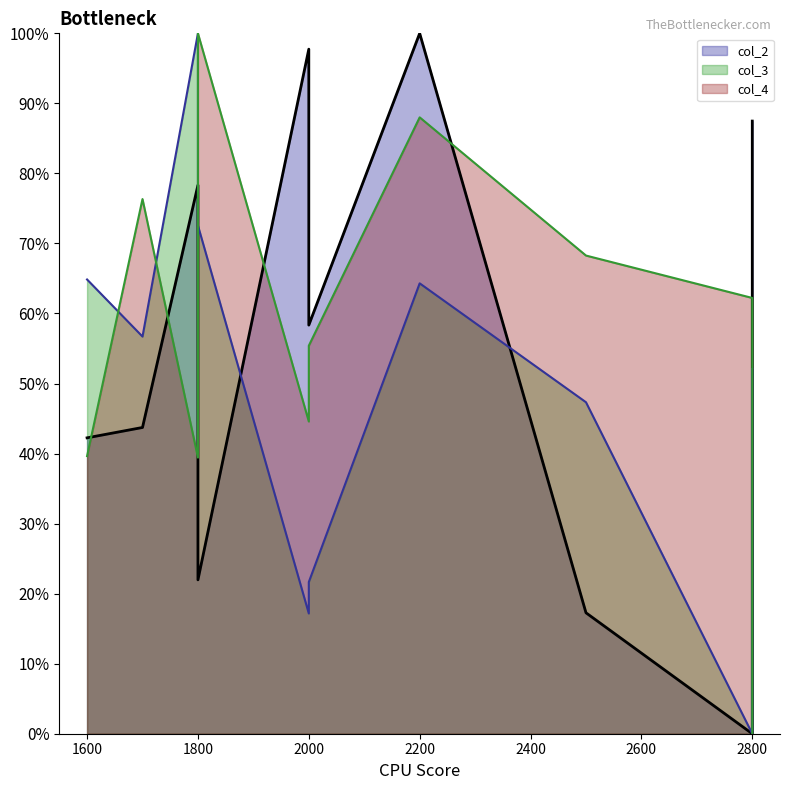

How many values in the col_4 series exceed 0?

9